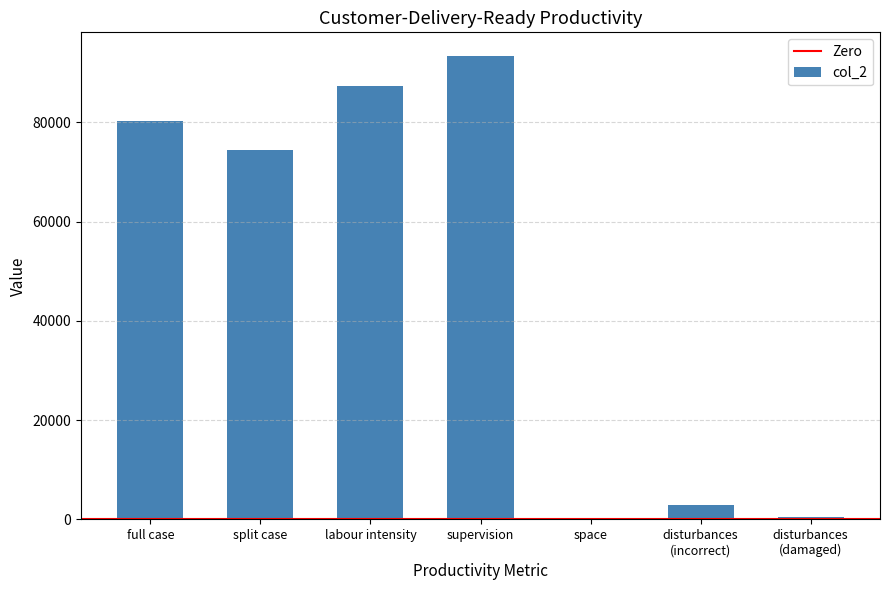

True or false: the data shows 80275 at full case.

True